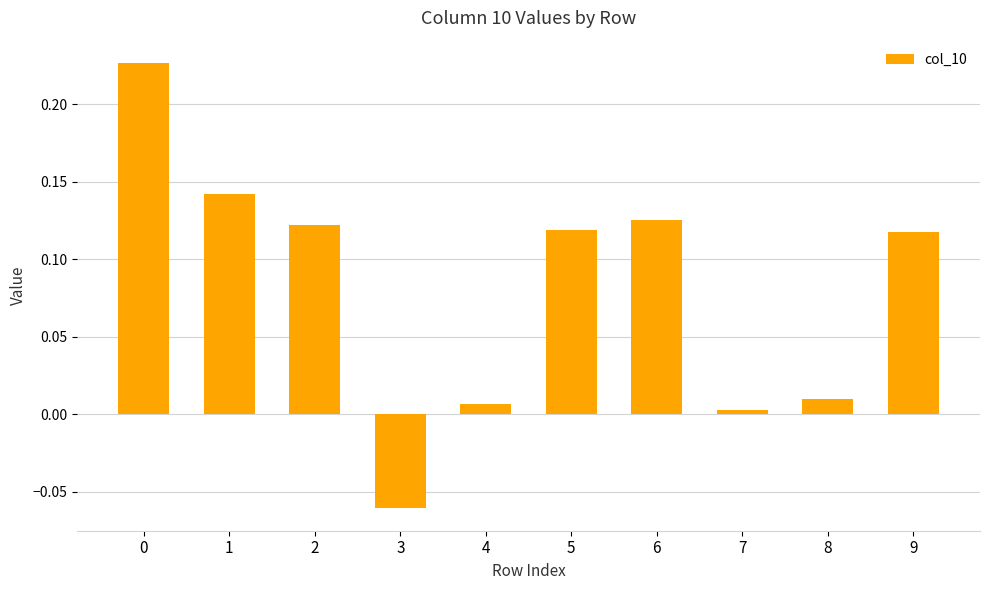

What is the difference between the maximum and minimum values?

0.3